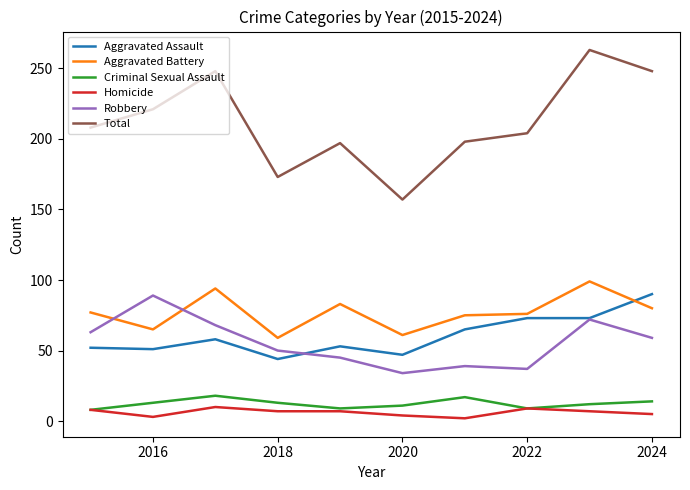

True or false: Total and Aggravated Assault cross at least once.

False